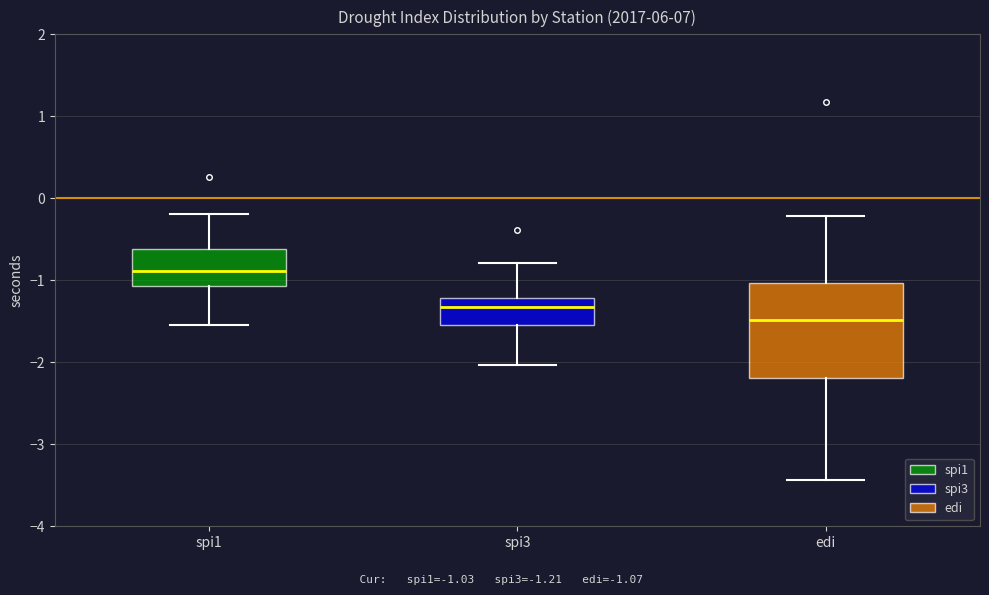

Which box is the tallest, from its lower edge to its upper edge?

edi